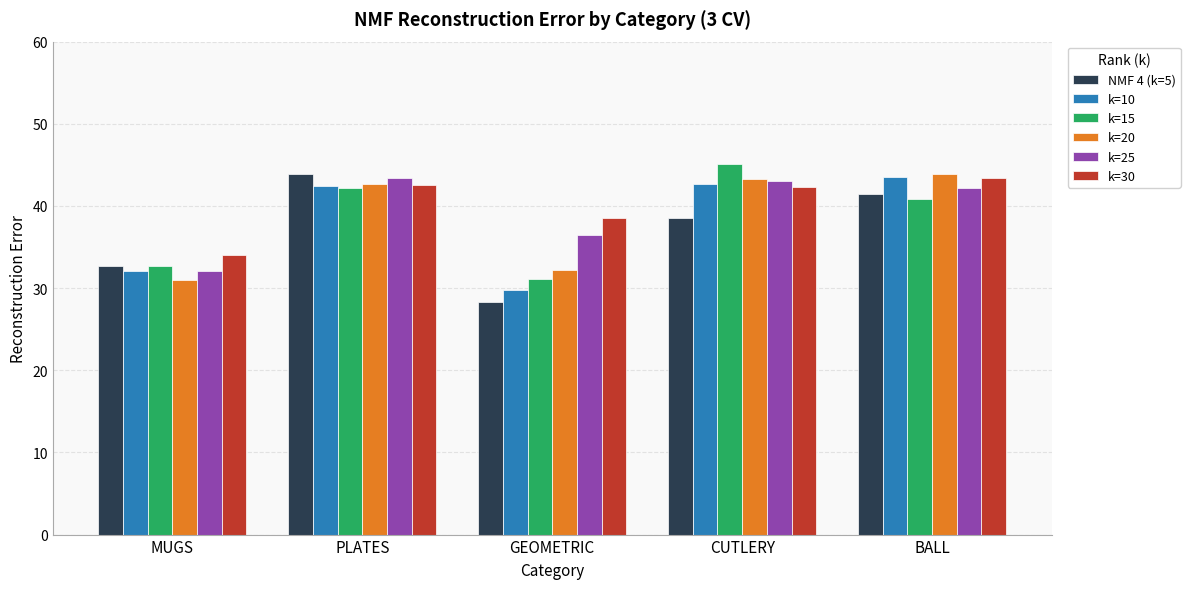

What is the approximate value of NMF 4 (k=5) at BALL?

41.4